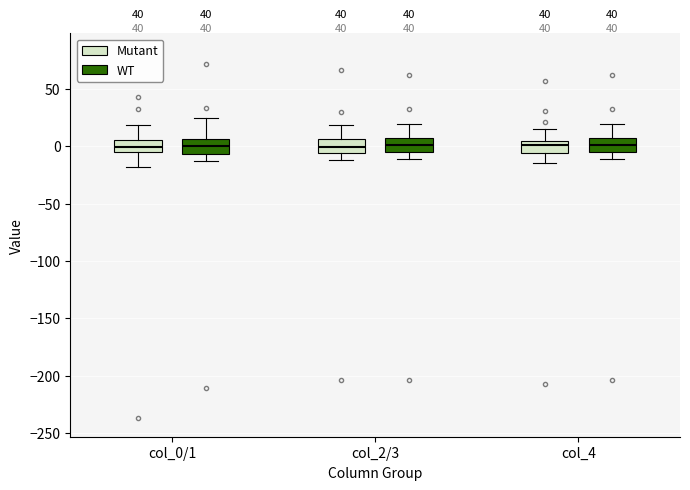

Reading left to right, transcribe this box plot: for each box, give where its median line is, the range the box spans, and where its two whiskers end, as read against the y-axis. The values are not printed on the chart, so give them approximately, as read against the axis.

col_0/1 (Mutant): median 0, box -5 to 5, whiskers -20 to 20
col_0/1 (WT): median 0, box -5 to 5, whiskers -15 to 25
col_2/3 (Mutant): median 0, box -5 to 5, whiskers -10 to 20
col_2/3 (WT): median 0, box -5 to 5, whiskers -10 to 20
col_4 (Mutant): median 0, box -5 to 5, whiskers -15 to 15
col_4 (WT): median 0, box -5 to 5, whiskers -10 to 20